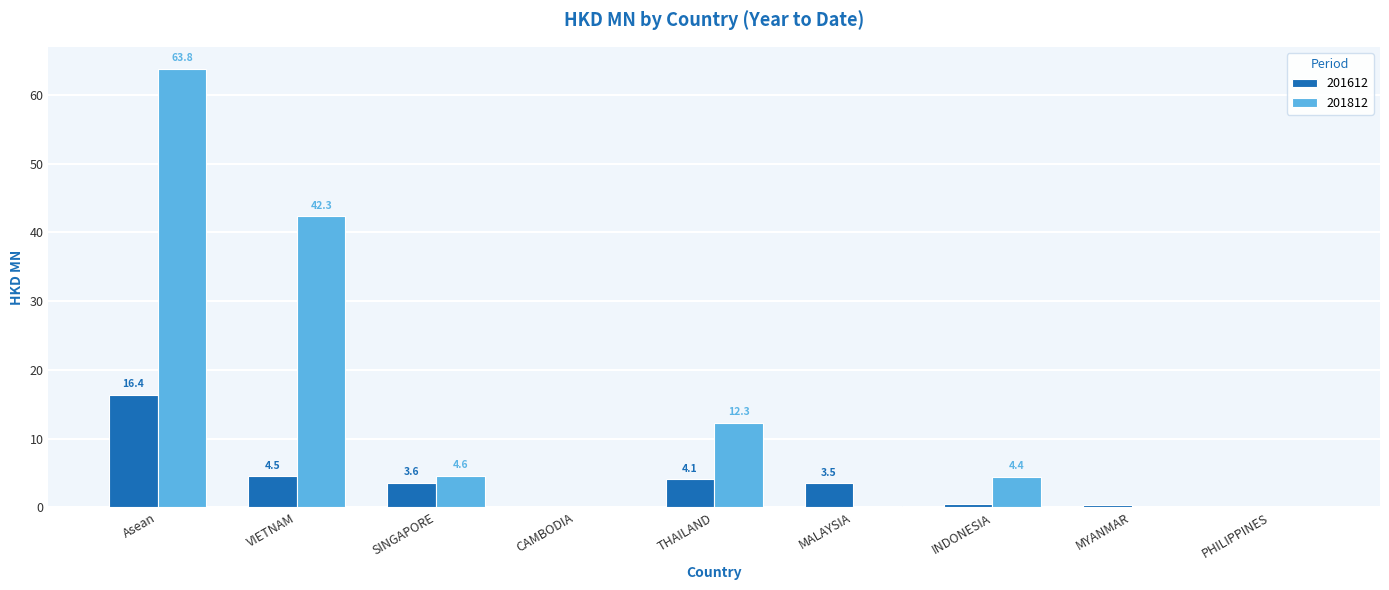

The 201812 series shows 4.6 at SINGAPORE. True or false?

True